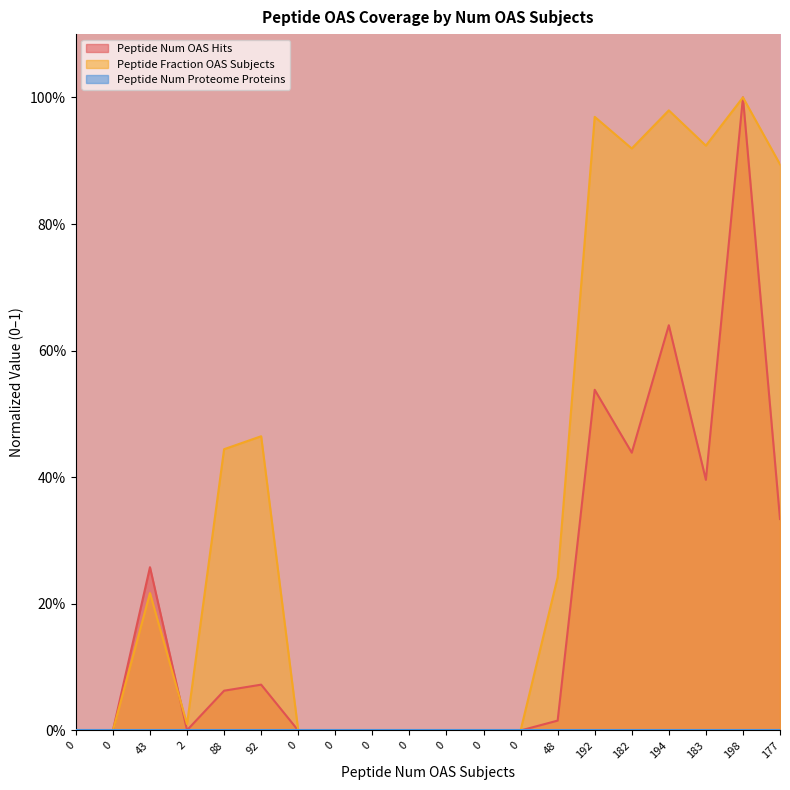

How many lines are shown in the chart?

2